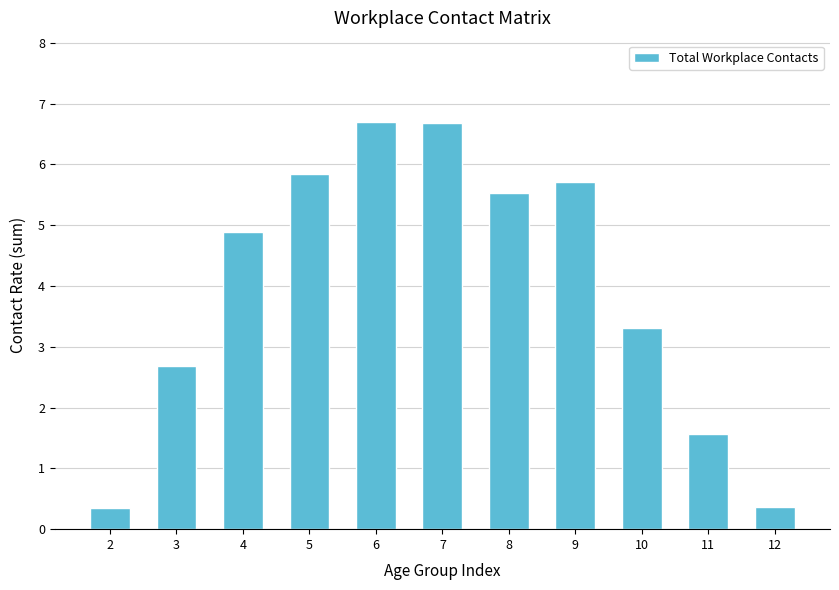

Where does the data first go above 4?

4